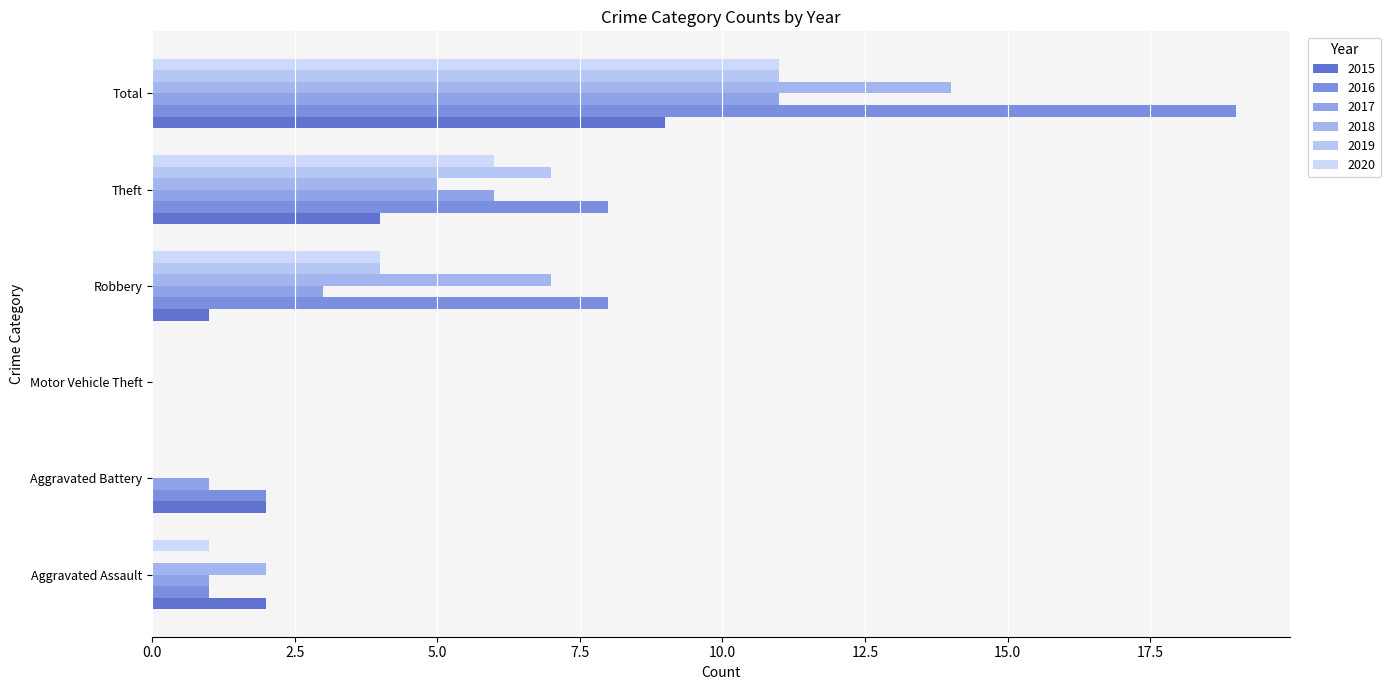

How many series are shown in this chart?

6